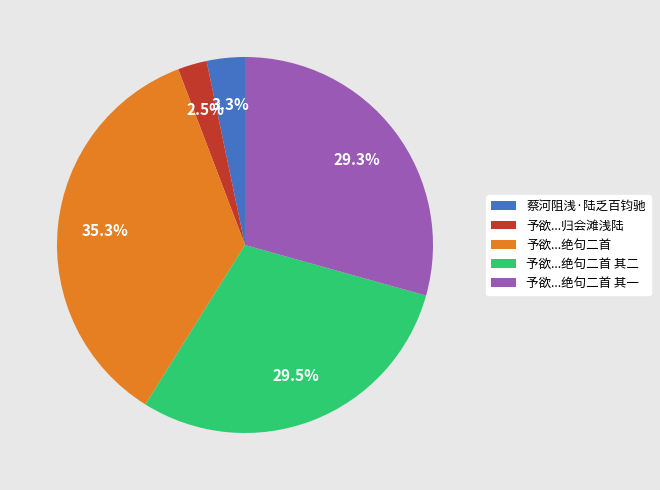

What is the largest slice in the pie chart?

予欲...绝句二首